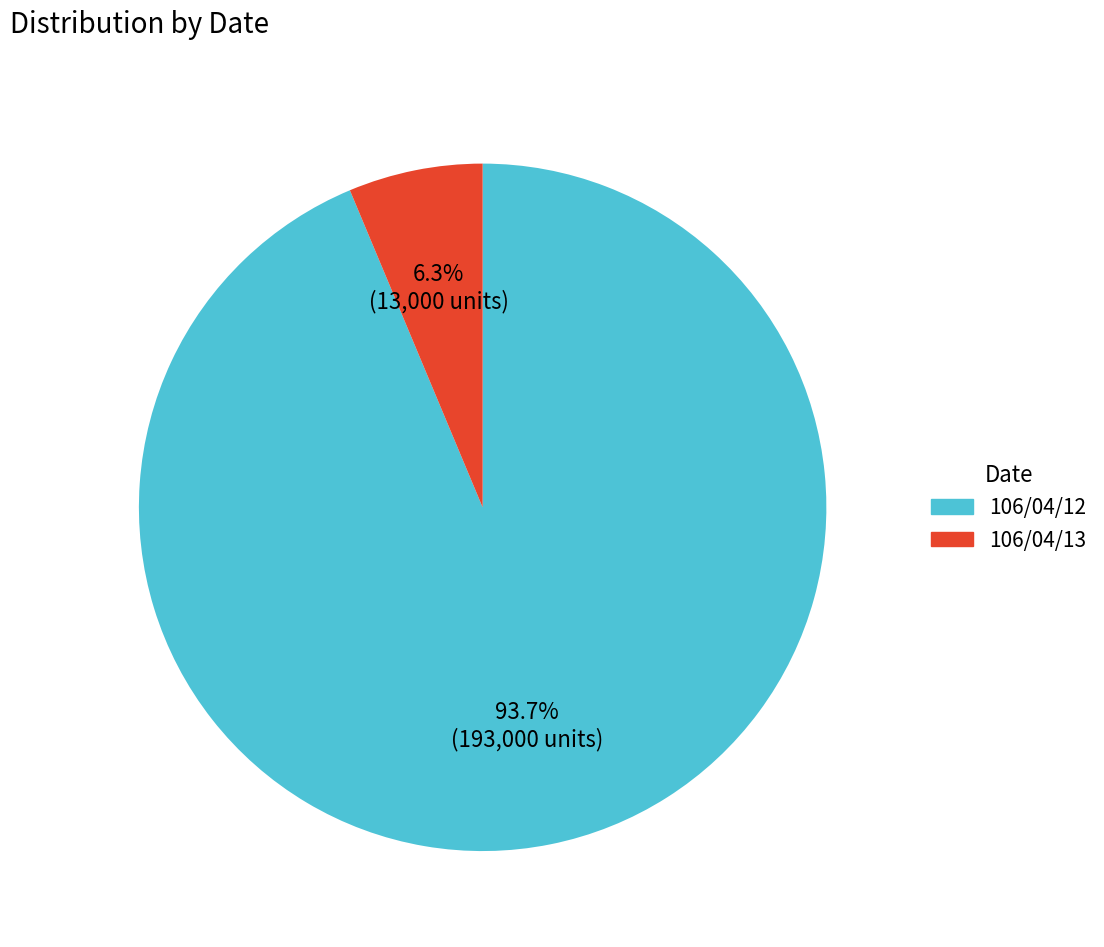

Which has a higher value, 106/04/12 or 106/04/13?

106/04/12